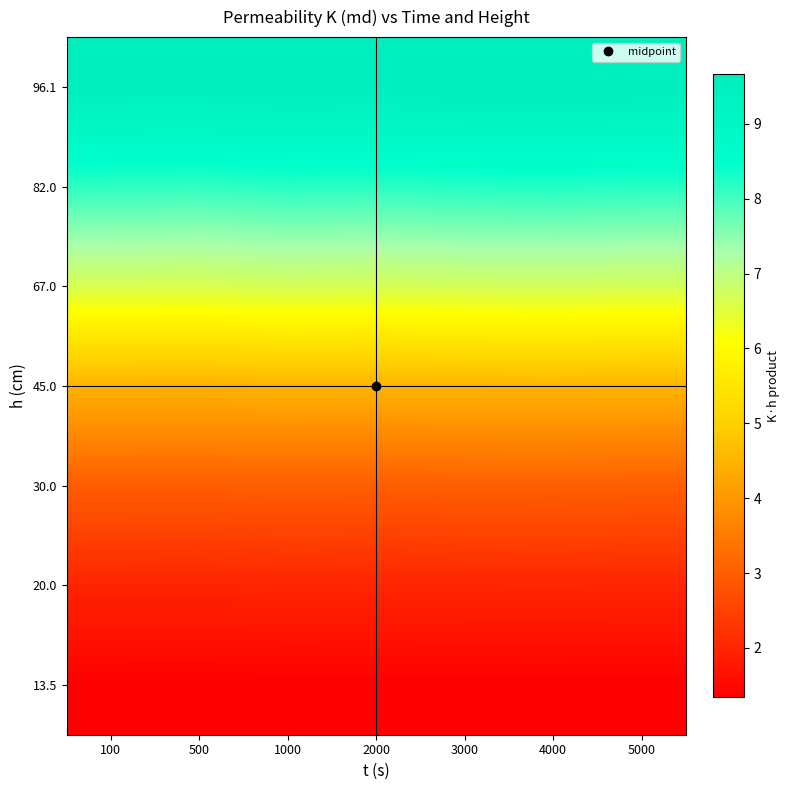

Reading left to right, extract all data points from this chart.

96.1: 100=9.6	500=9.5	1000=9.6	2000=9.6	3000=9.6	4000=9.7	5000=9.6
82.0: 100=8.2	500=8.1	1000=8.2	2000=8.2	3000=8.2	4000=8.2	5000=8.2
67.0: 100=6.7	500=6.6	1000=6.7	2000=6.7	3000=6.7	4000=6.7	5000=6.7
45.0: 100=4.5	500=4.5	1000=4.5	2000=4.5	3000=4.5	4000=4.5	5000=4.5
30.0: 100=3.0	500=3.0	1000=3.0	2000=3.0	3000=3.0	4000=3.0	5000=3.0
20.0: 100=2.0	500=2.0	1000=2.0	2000=2.0	3000=2.0	4000=2.0	5000=2.0
13.5: 100=1.3	500=1.3	1000=1.4	2000=1.3	3000=1.4	4000=1.4	5000=1.4